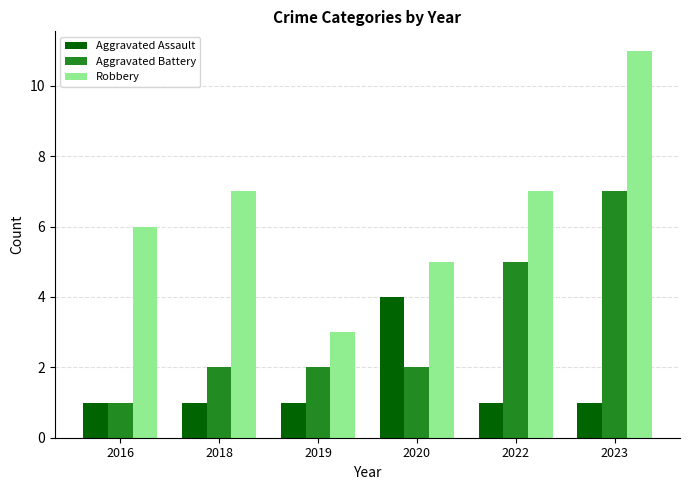

At 2022, list the series in order from largest to smallest.

Robbery, Aggravated Battery, Aggravated Assault